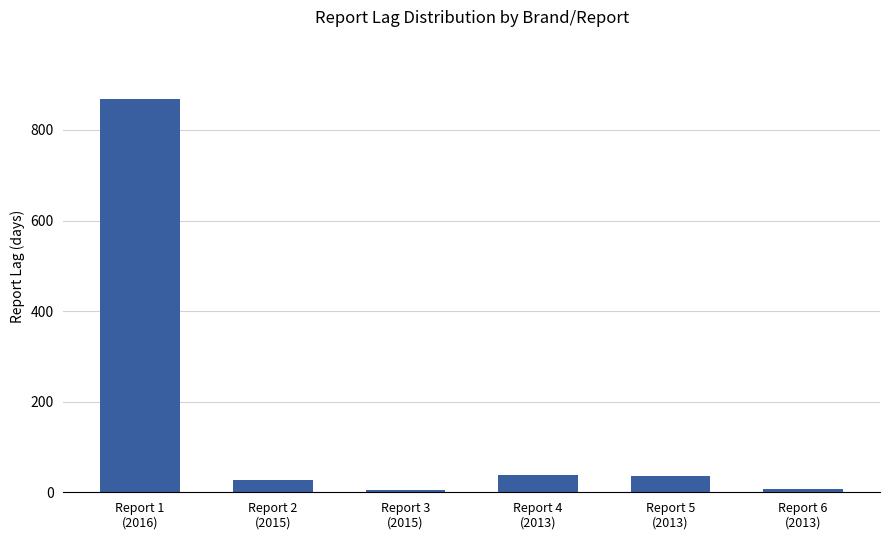

Does the chart contain stacked bars?

No